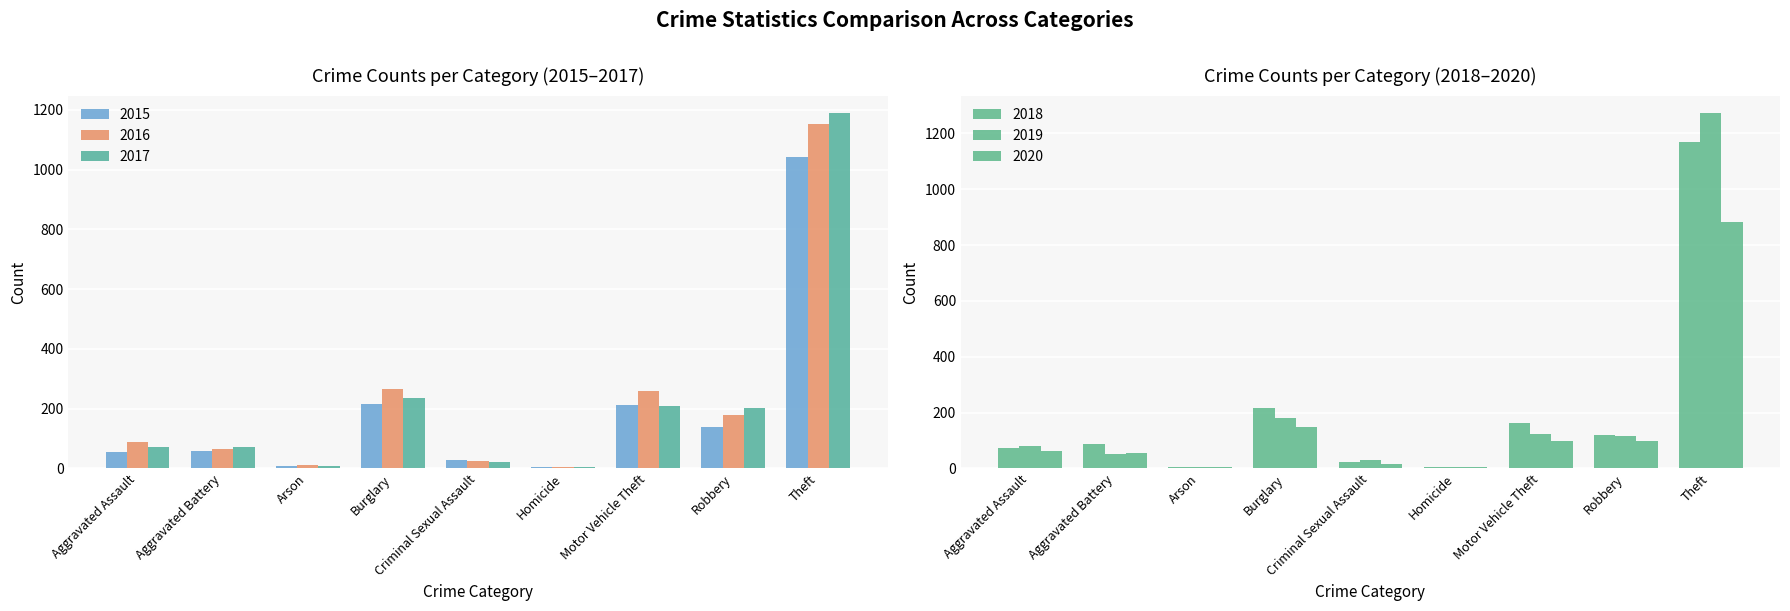

How many values in the 2015 series exceed 60?

4